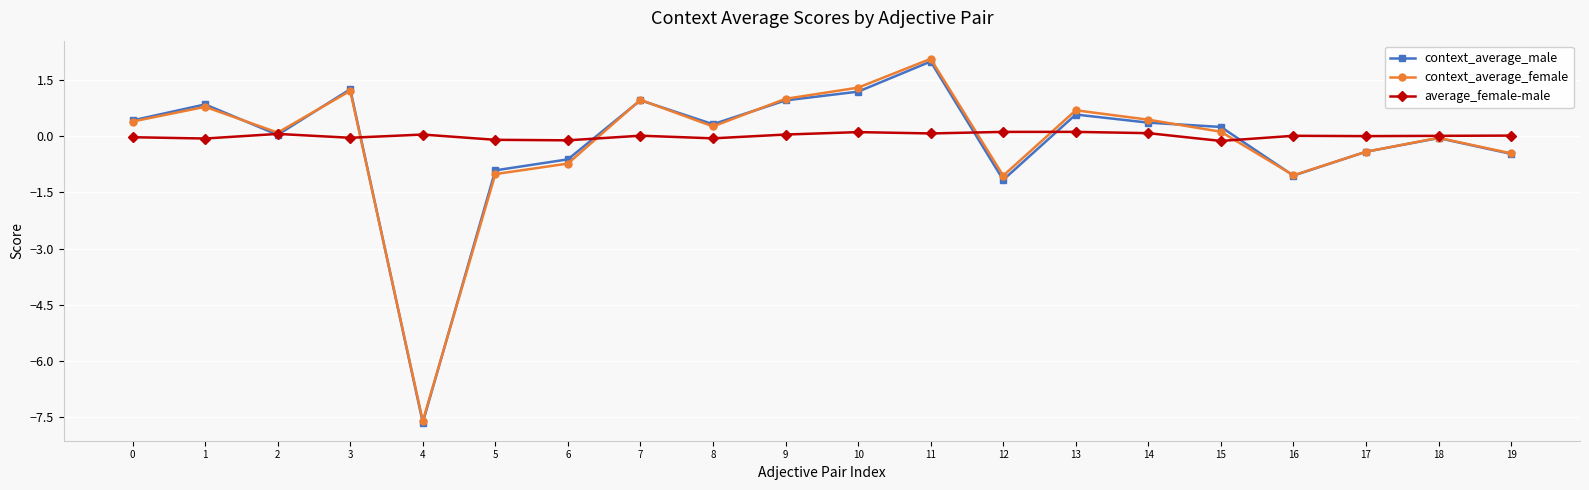

What is the highest value of the context_average_female series?

2.1